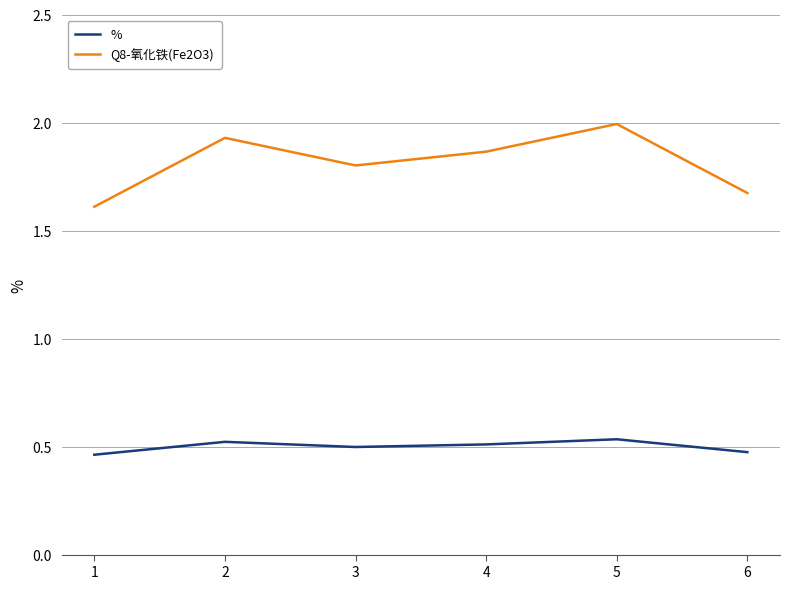

At 5, list the series in order from largest to smallest.

Q8-氧化铁(Fe2O3), %